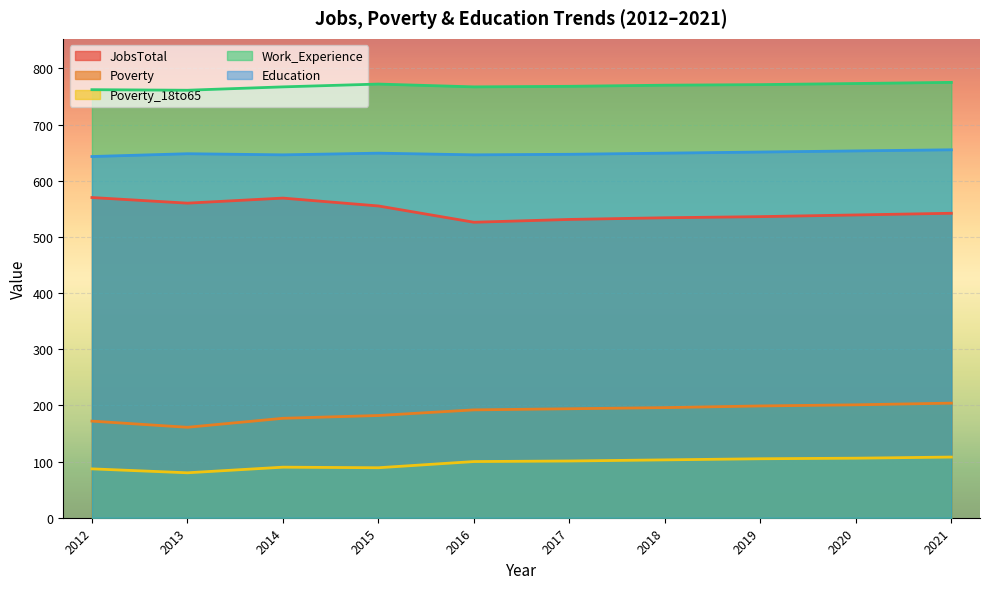

What is the sum of the Poverty values at 2016 and 2015?

374